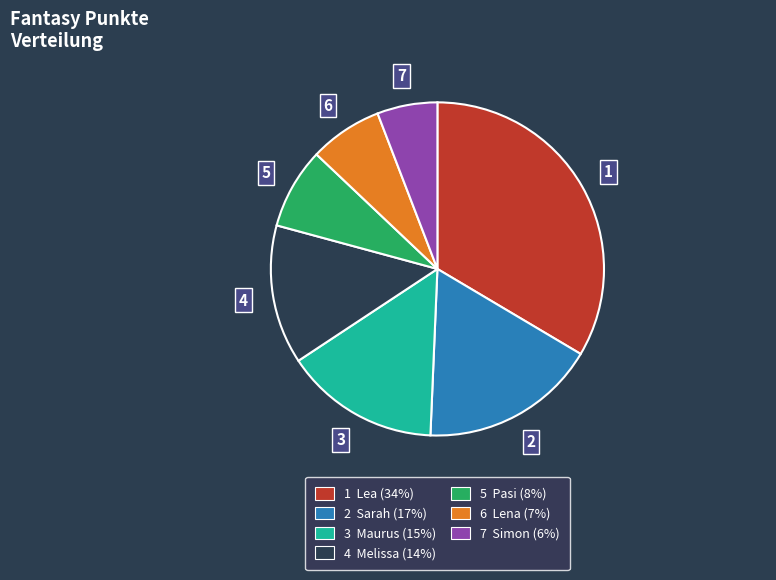

Do 6 Lena (7%) and 1 Lea (34%) together represent more than half of the pie?

No